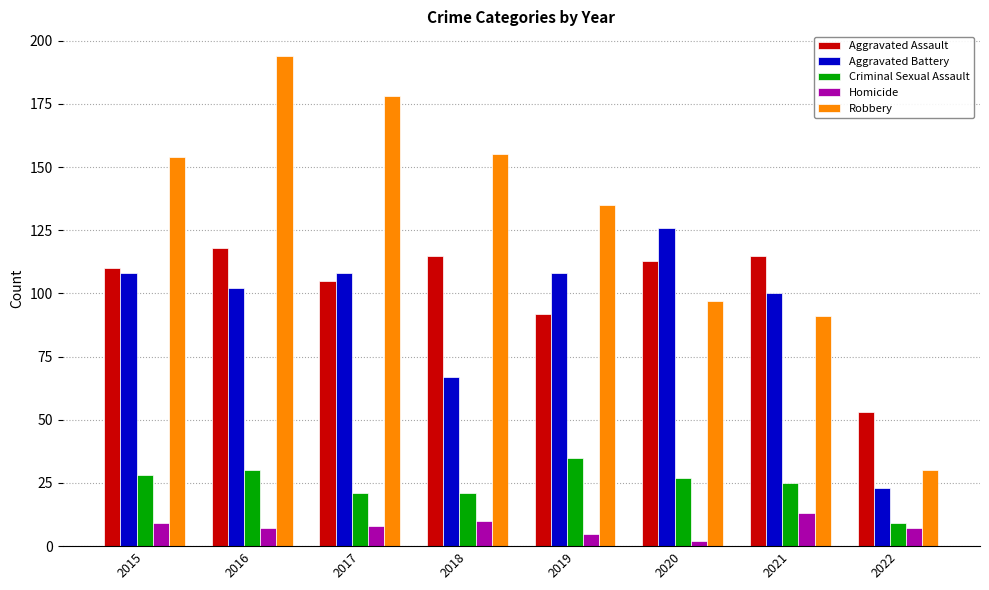

Reading left to right, what are all the values shown in this chart?

Aggravated Assault: 110	118	105	115	92	113	115	53
Aggravated Battery: 108	102	108	67	108	126	100	23
Criminal Sexual Assault: 28	30	21	21	35	27	25	9
Homicide: 9	7	8	10	5	2	13	7
Robbery: 154	194	178	155	135	97	91	30